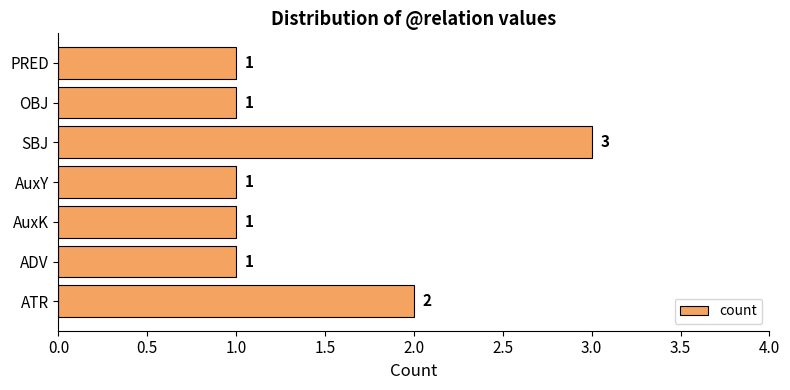

What is the difference between the maximum and second lowest values?

2